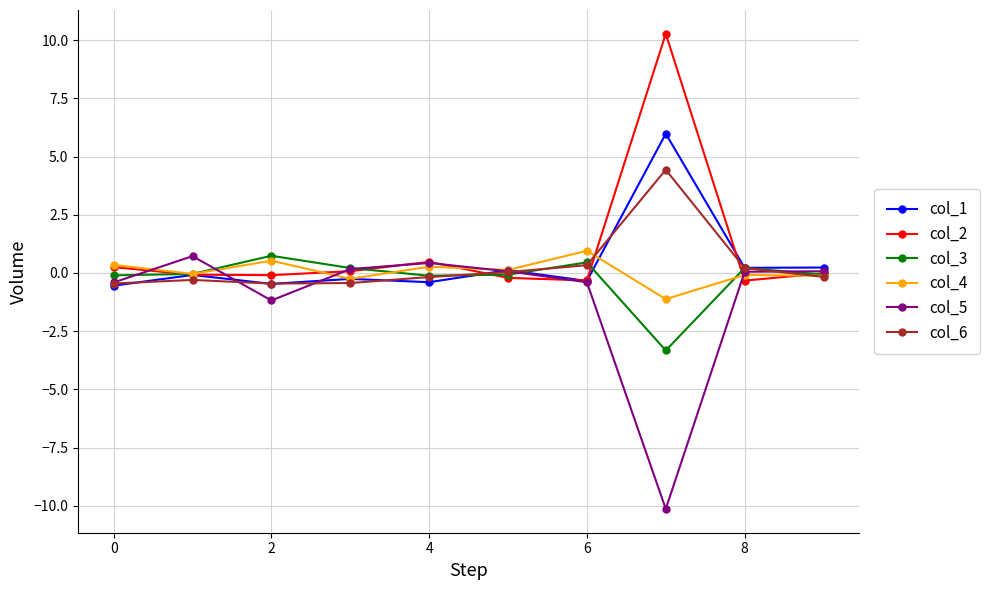

In col_1, how many points are higher than both neighbors (excluding endpoints)?

4